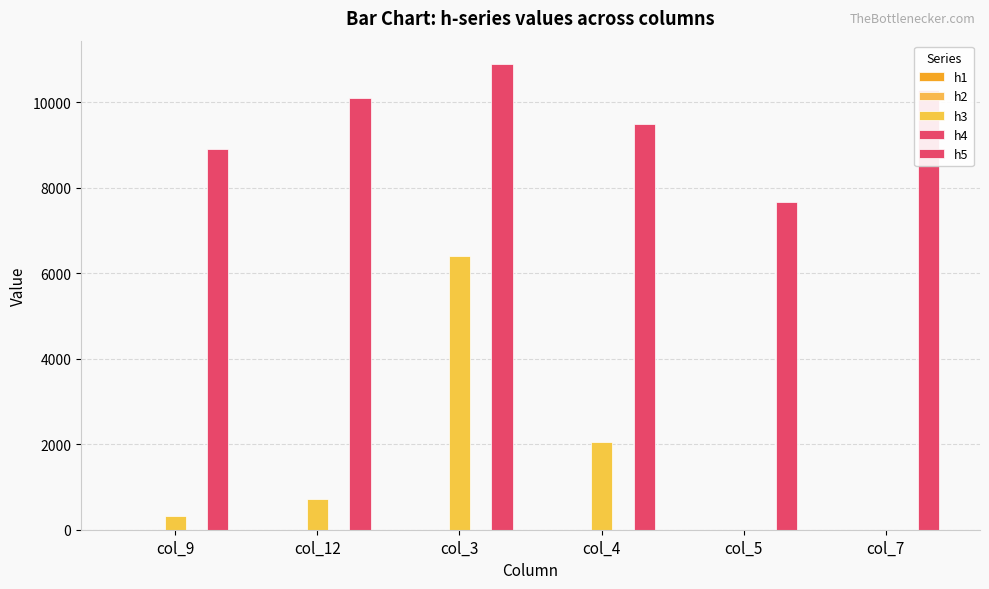

What is the total value across all series at col_4?

11550